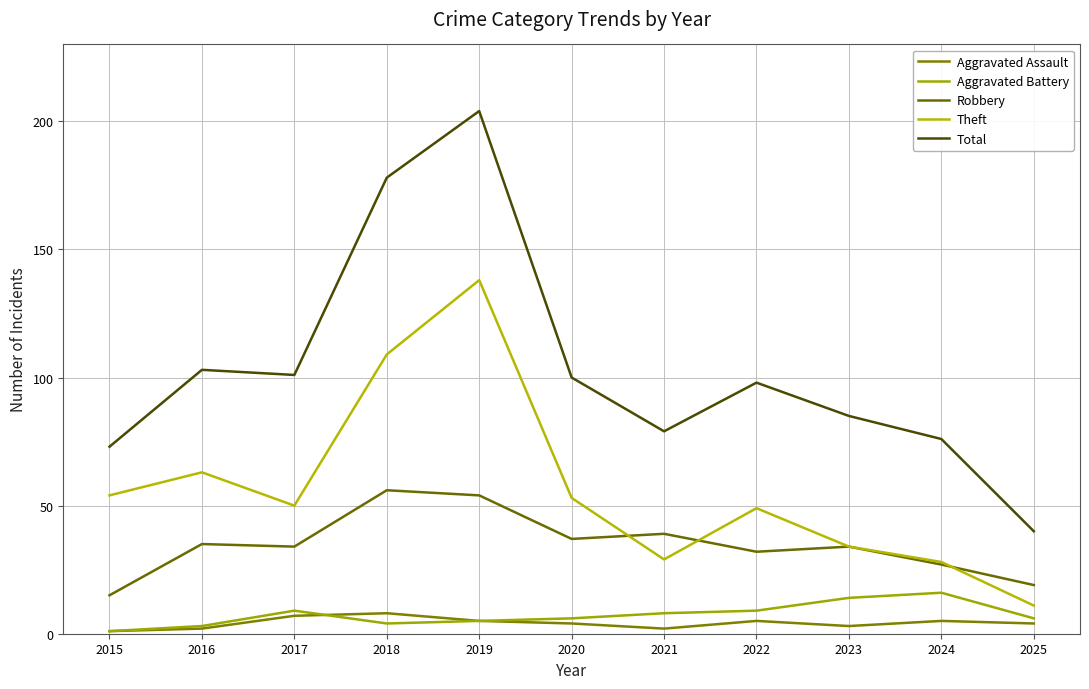

Is the value of Total at 2020 greater than the value of Aggravated Assault at 2017?

Yes